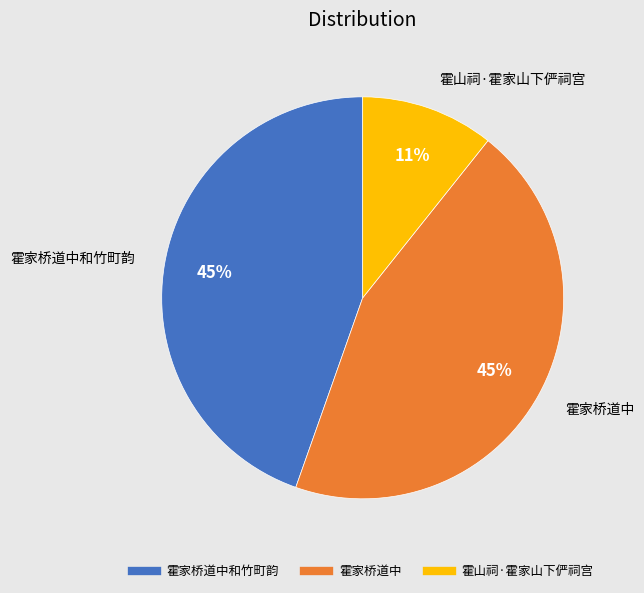

Is there any slice that represents more than half of the pie?

No